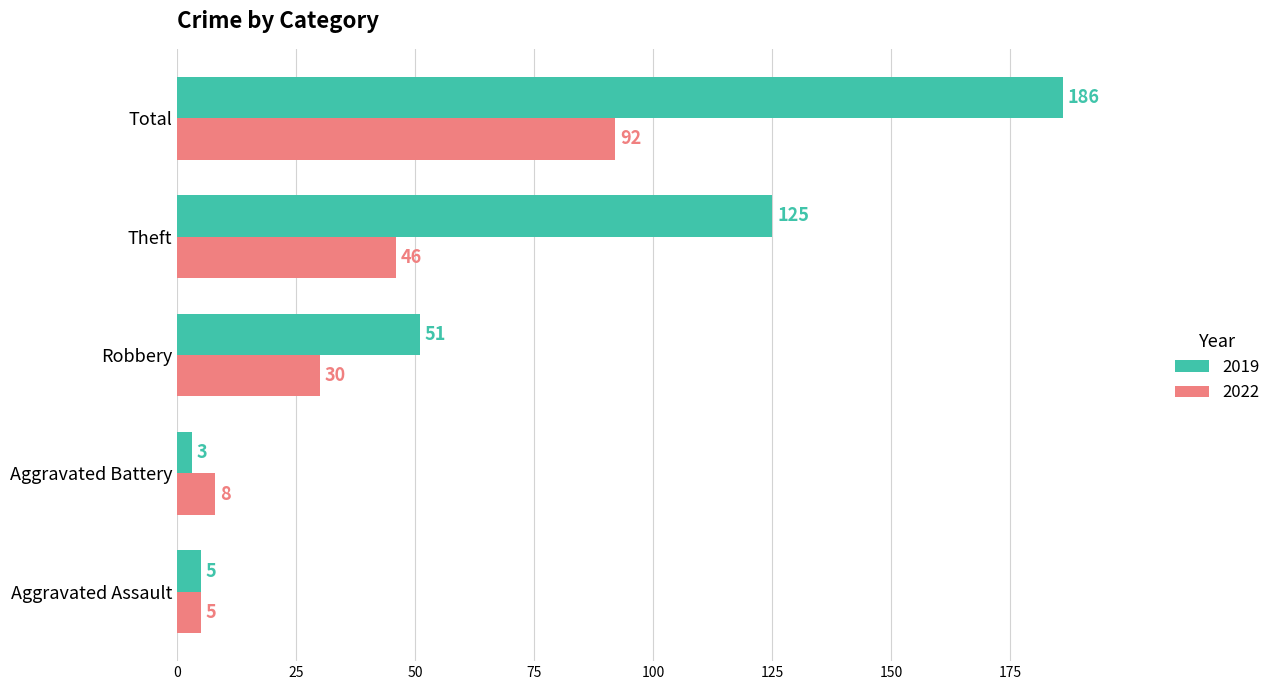

Where is 2019 nearest to the value 94?

Theft